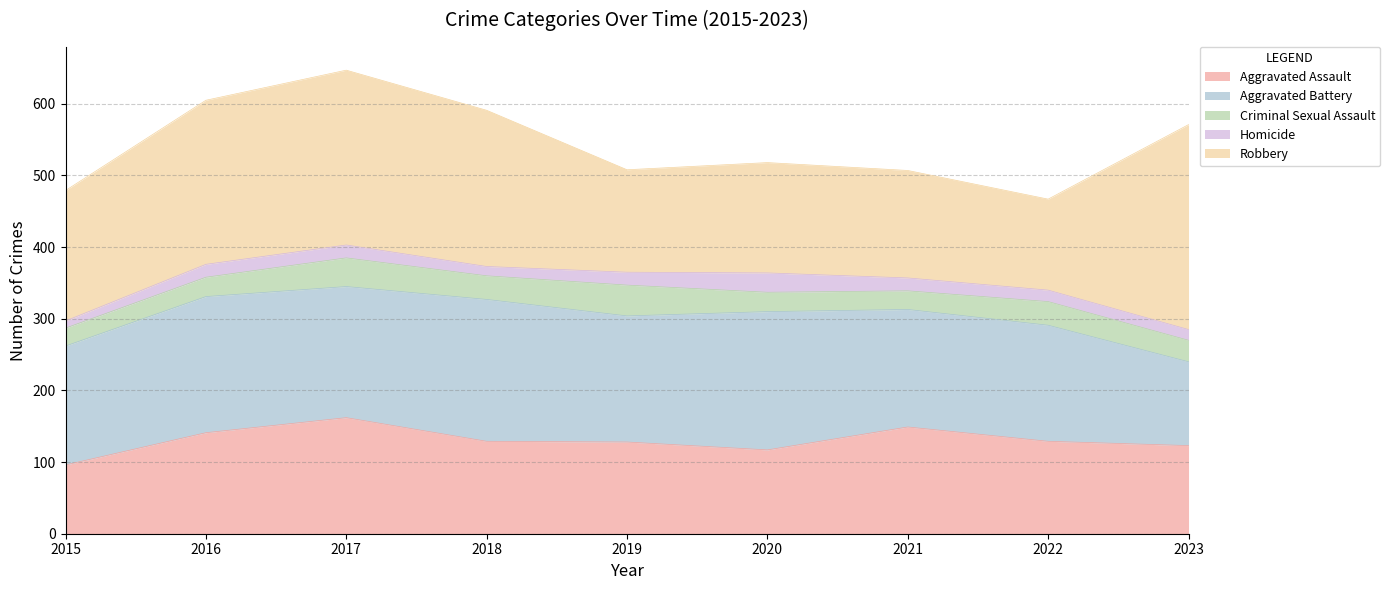

What are all the series names shown in the legend?

Aggravated Assault, Aggravated Battery, Criminal Sexual Assault, Homicide, Robbery